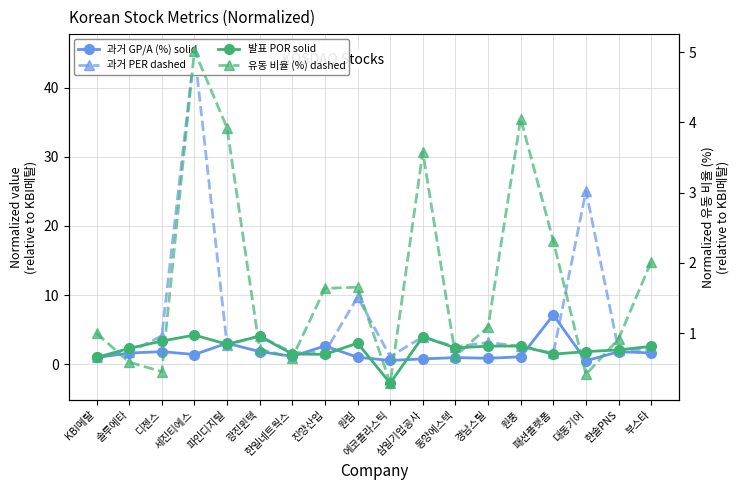

Count the number of data series in this chart.

4